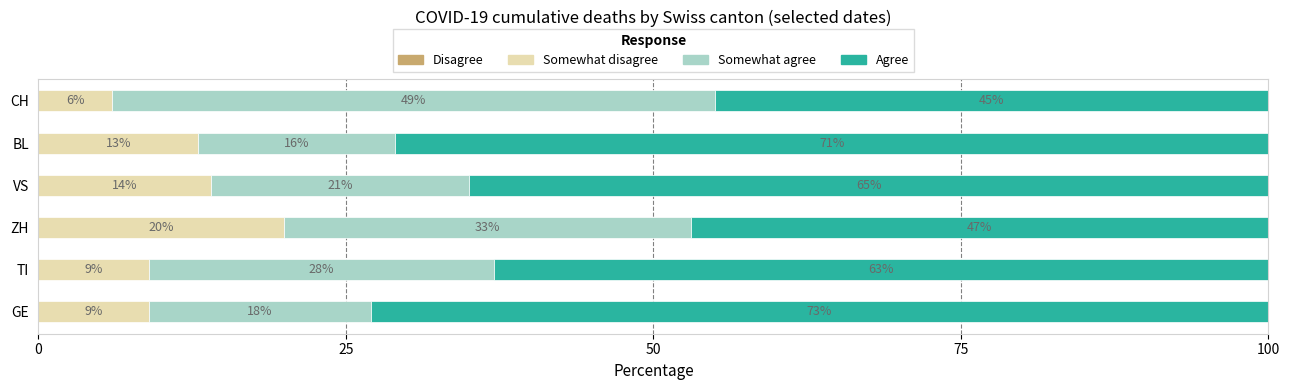

At which label does Somewhat disagree reach its minimum?

CH